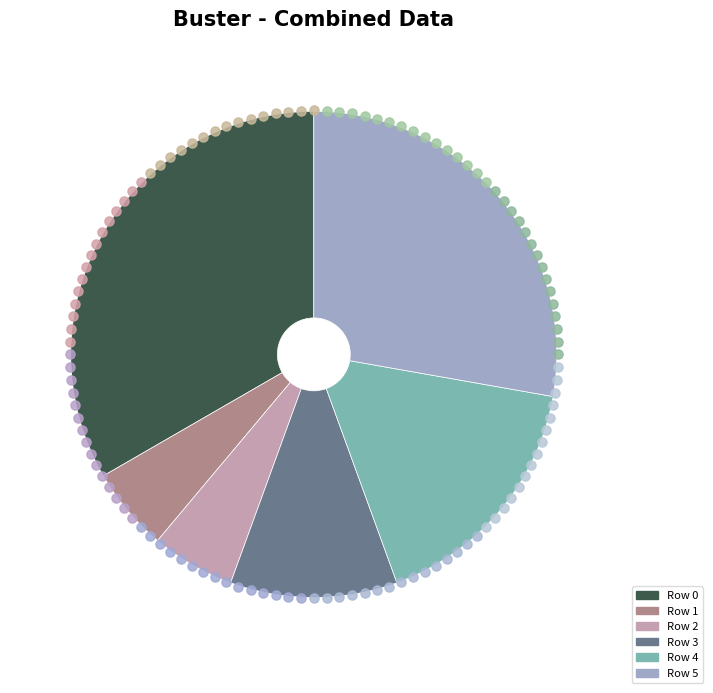

Do Row 5 and Row 1 together represent more than half of the pie?

No